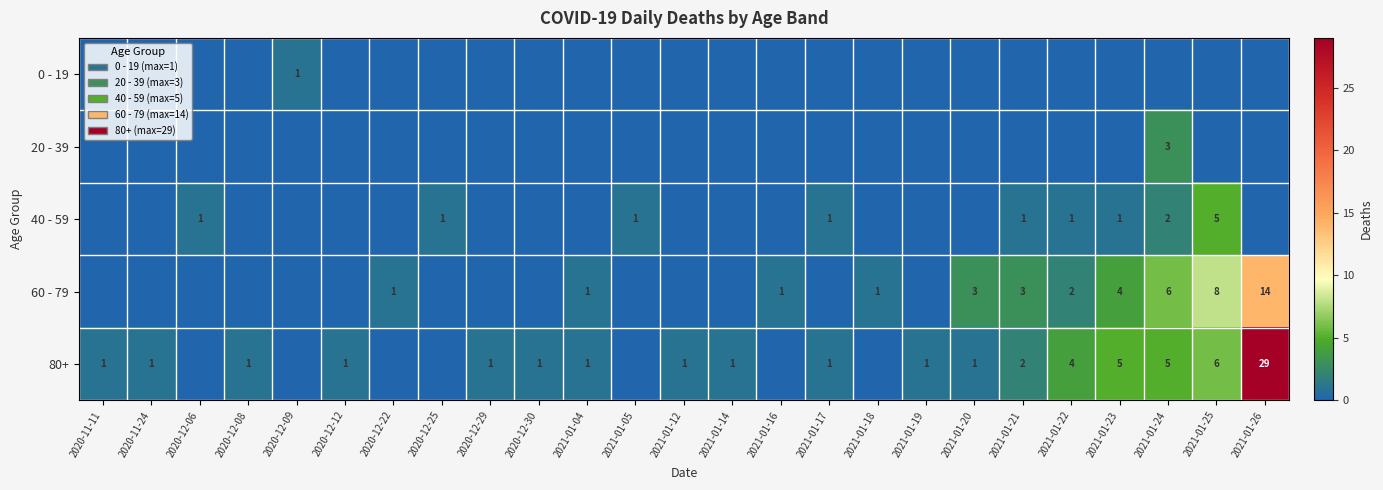

The 80+ series shows 1 at 2020-11-24. True or false?

True